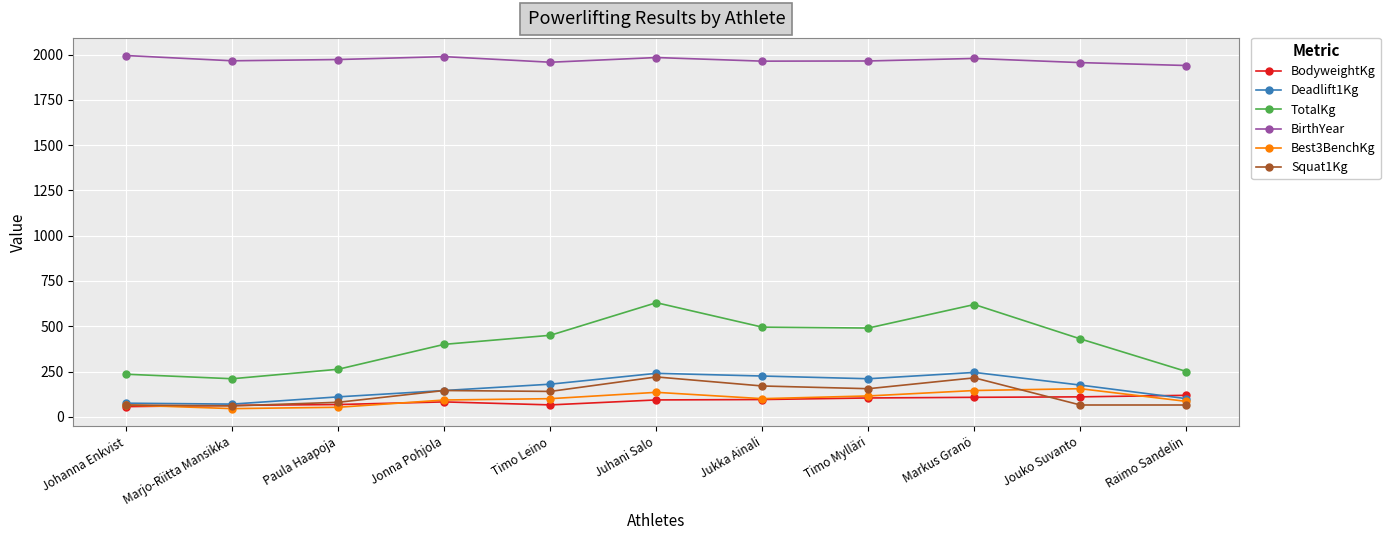

What is the difference between the second highest and minimum values in the Squat1Kg series?

155.0